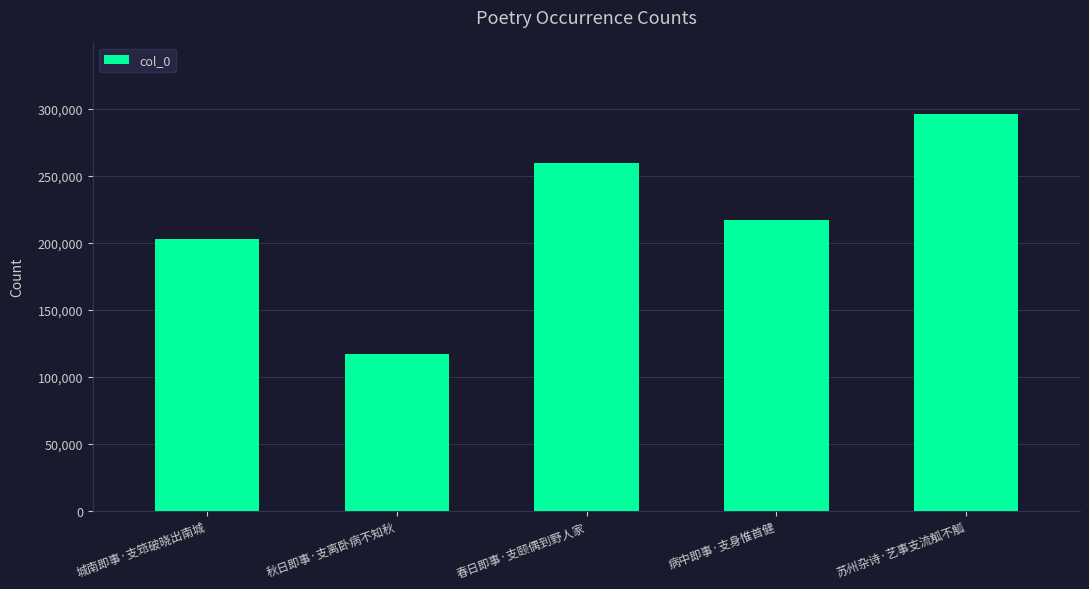

Reading left to right, extract all data points from this chart.

202619	117209	259547	217186	296127